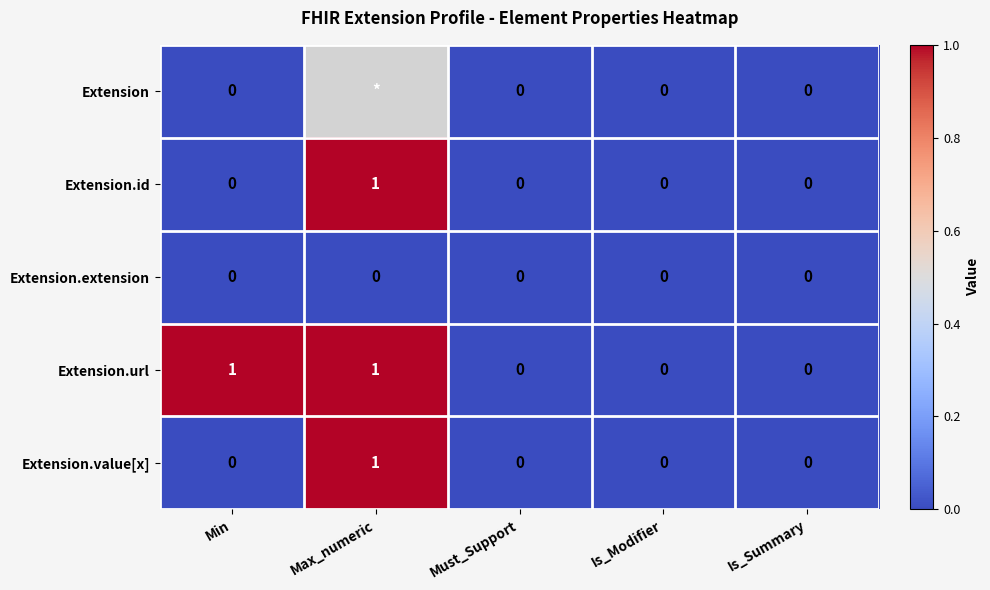

The Extension.value[x] series shows -1 at Is_Summary. True or false?

False